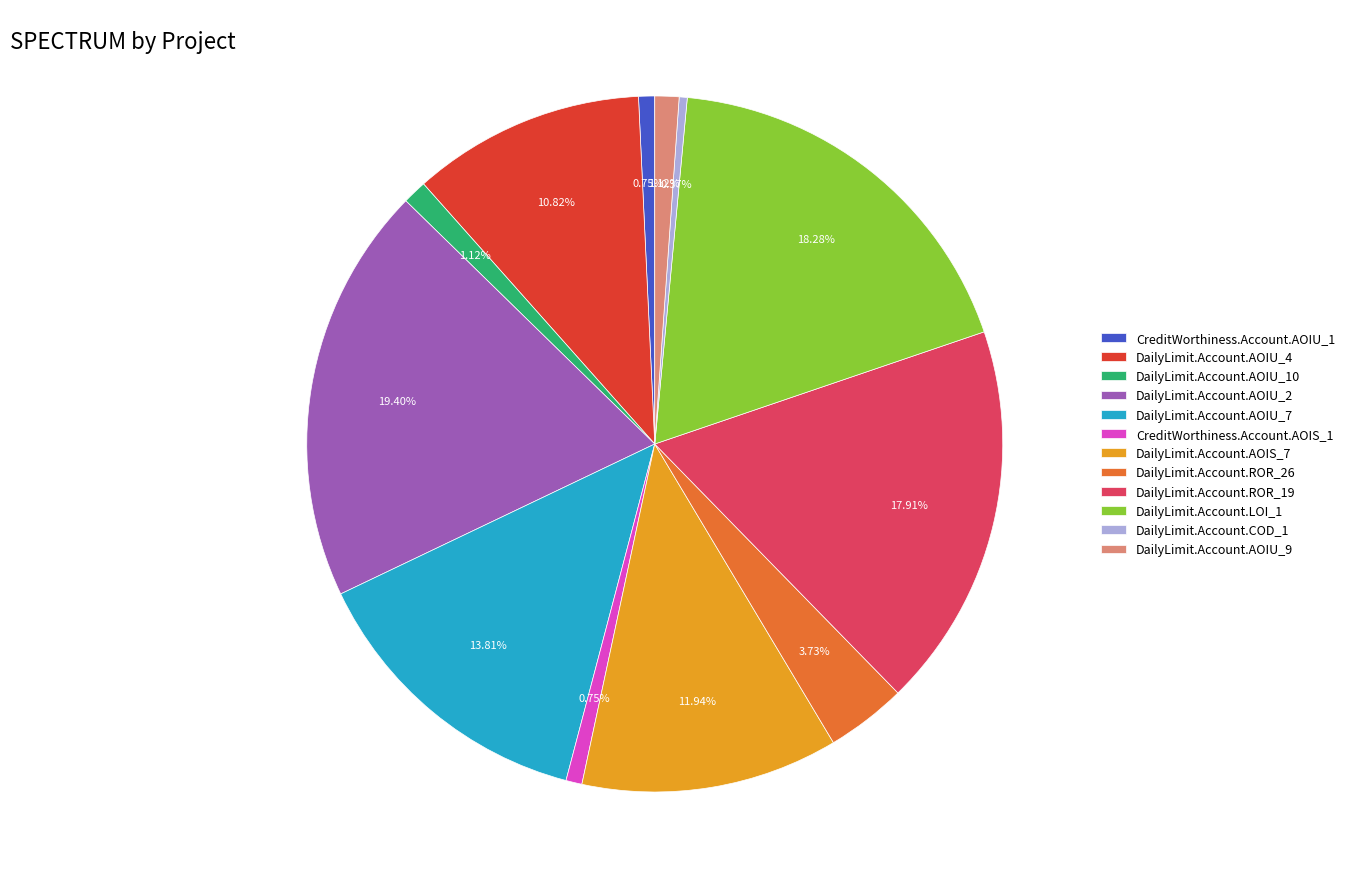

Which category has the biggest portion of the pie?

DailyLimit.Account.AOIU_2